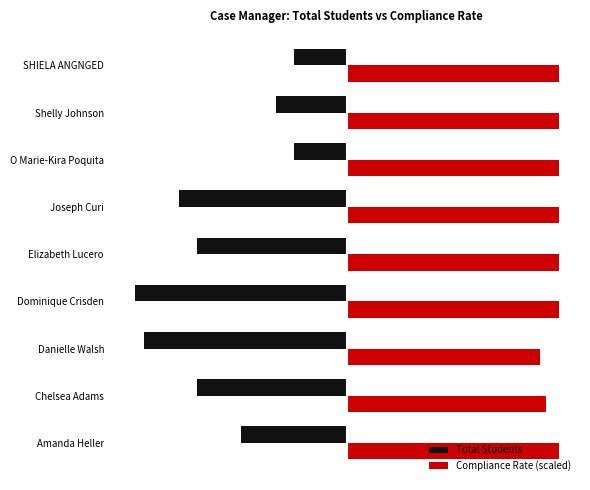

What are all the series names shown in the legend?

Total Students, Compliance Rate (scaled)